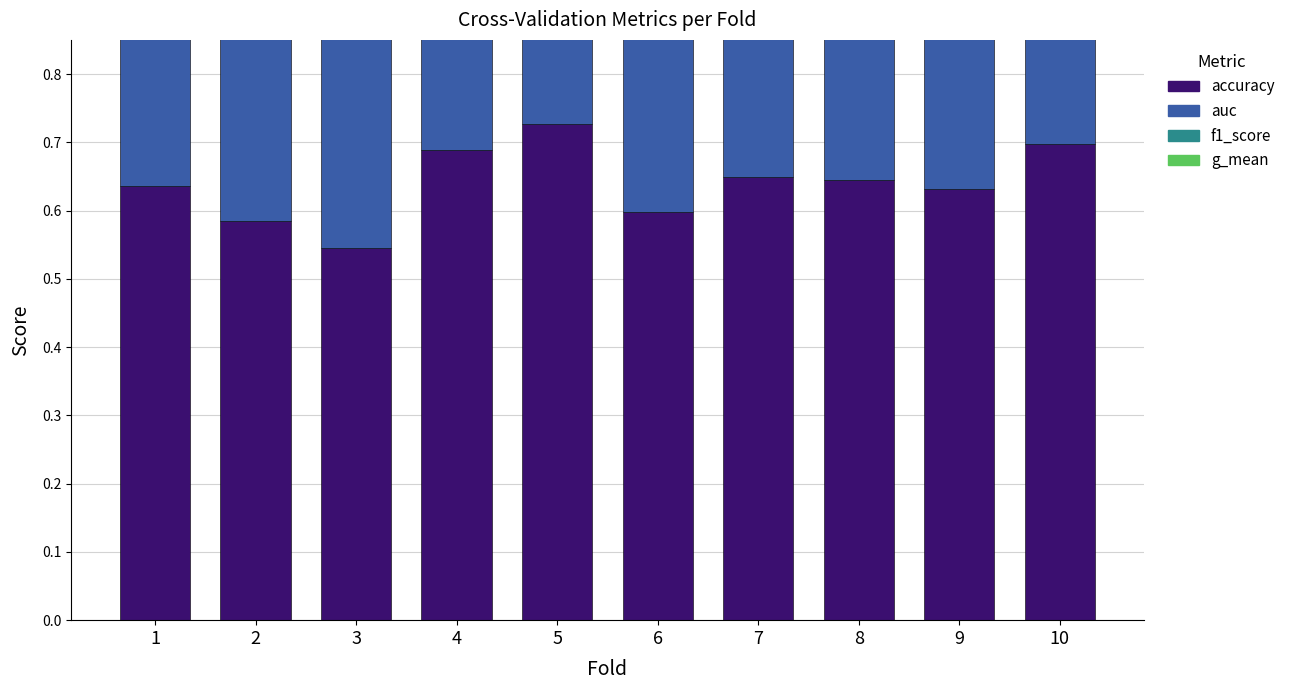

At which category is the sum across all series the highest?

5